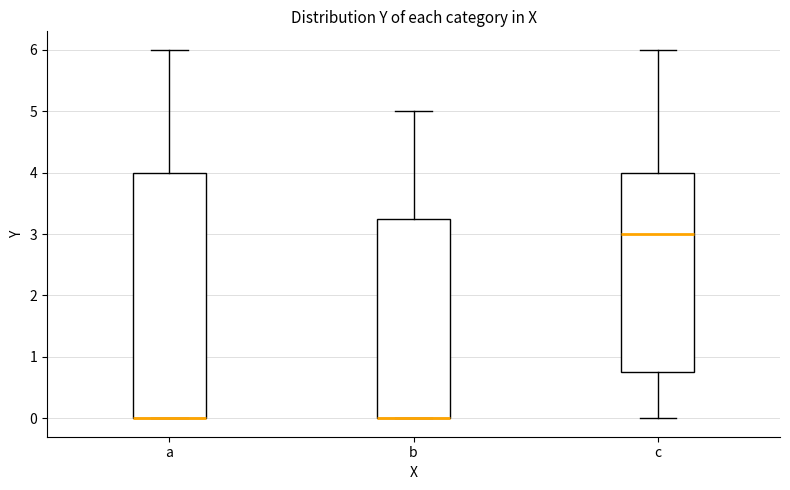

Where is the upper edge of the box for a on the y-axis? The values are not printed on the chart, so give them approximately, as read against the axis.

4.0